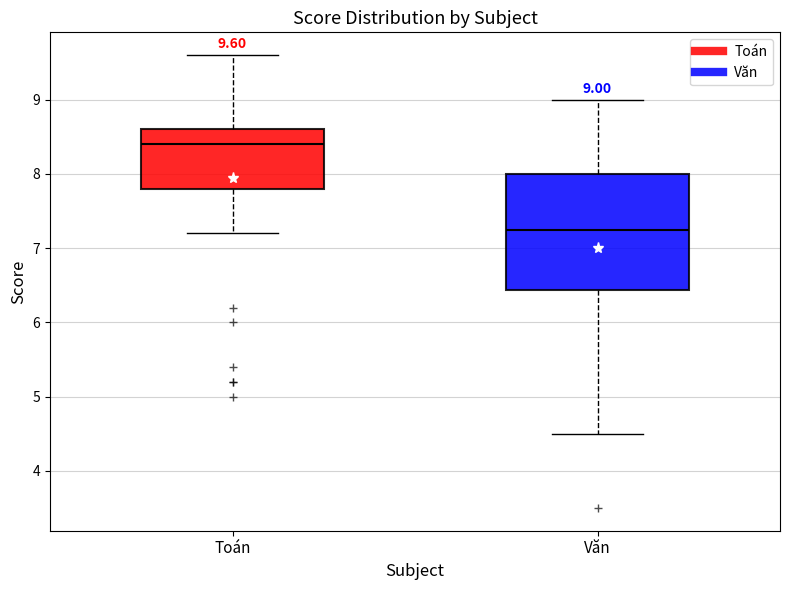

Which box's median line is the highest?

Toán